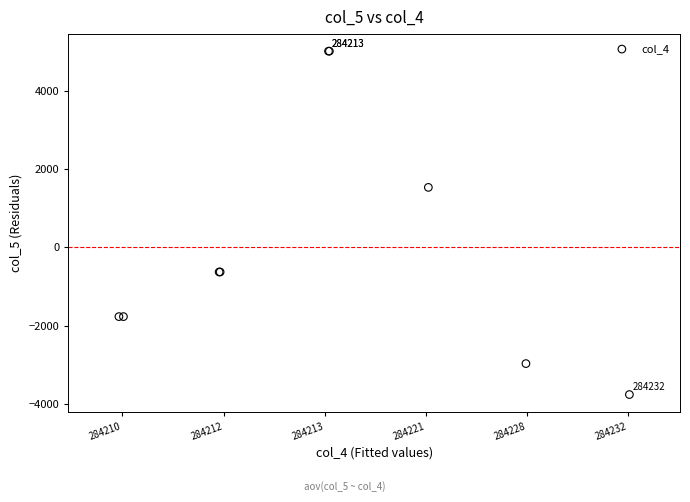

What Y value in the scatter plot is closest to 622?

1528.2